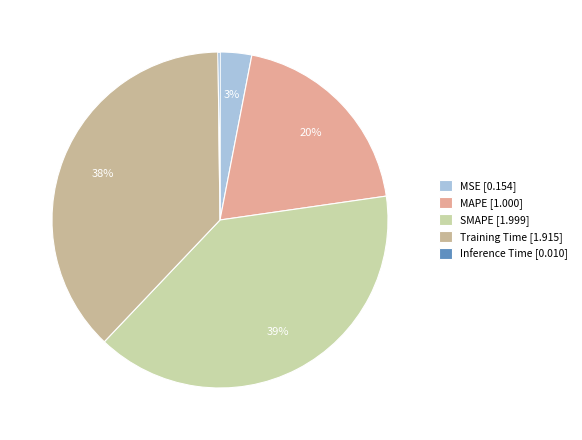

To the nearest percent, what is the combined percentage of MAPE and MSE?

23%